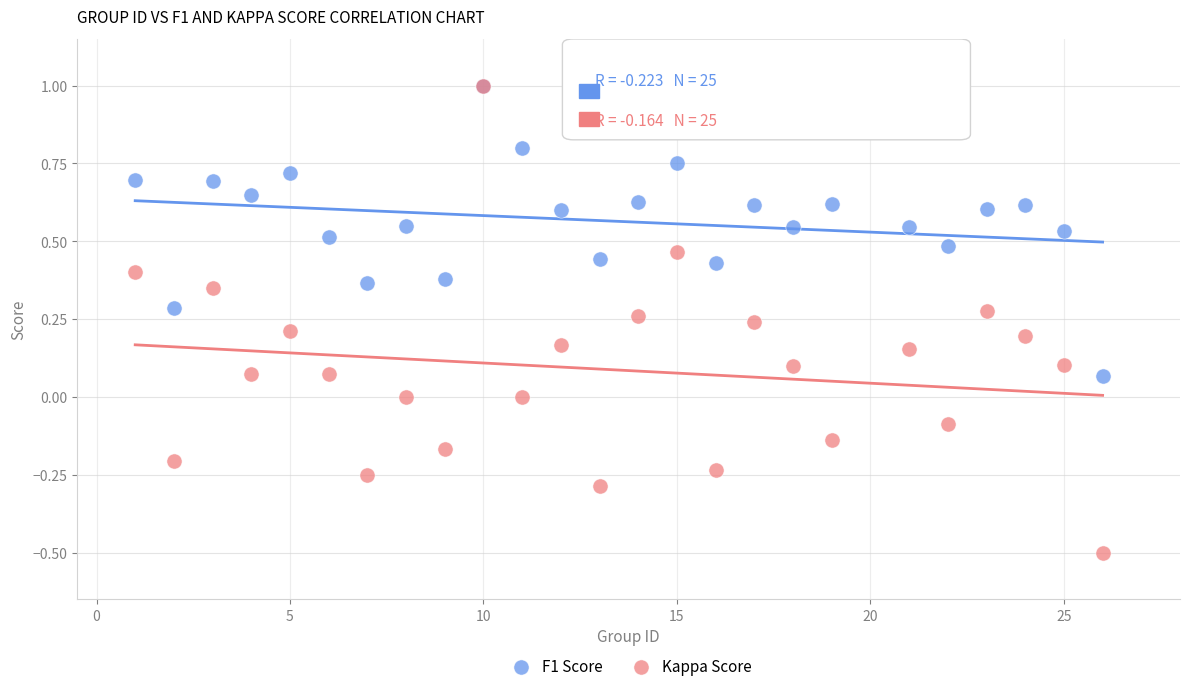

Which series has the widest spread of Y values?

Kappa Score